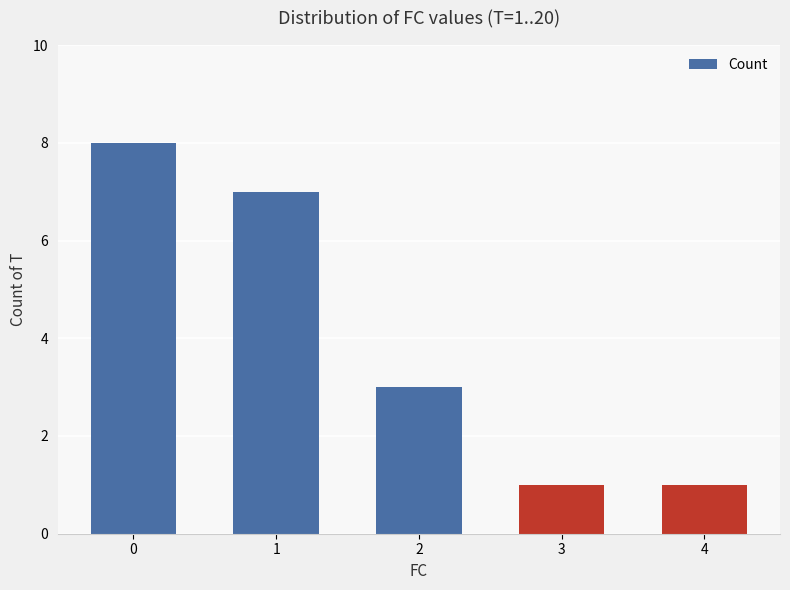

The value at 0 is 8. True or false?

True